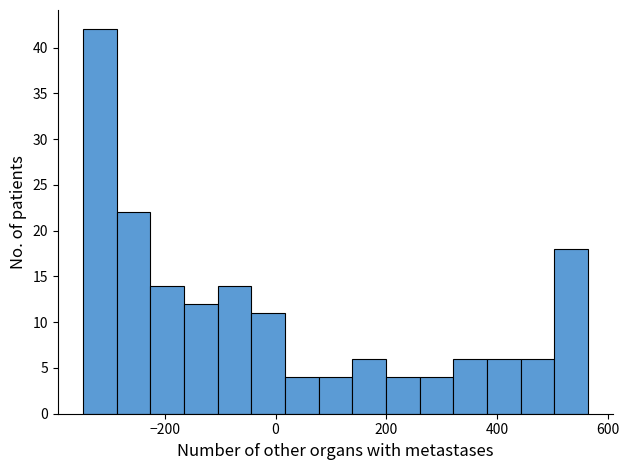

Around what value on the x-axis is the tallest bar? Give the approximate position of its centre, as read against the axis.

-320